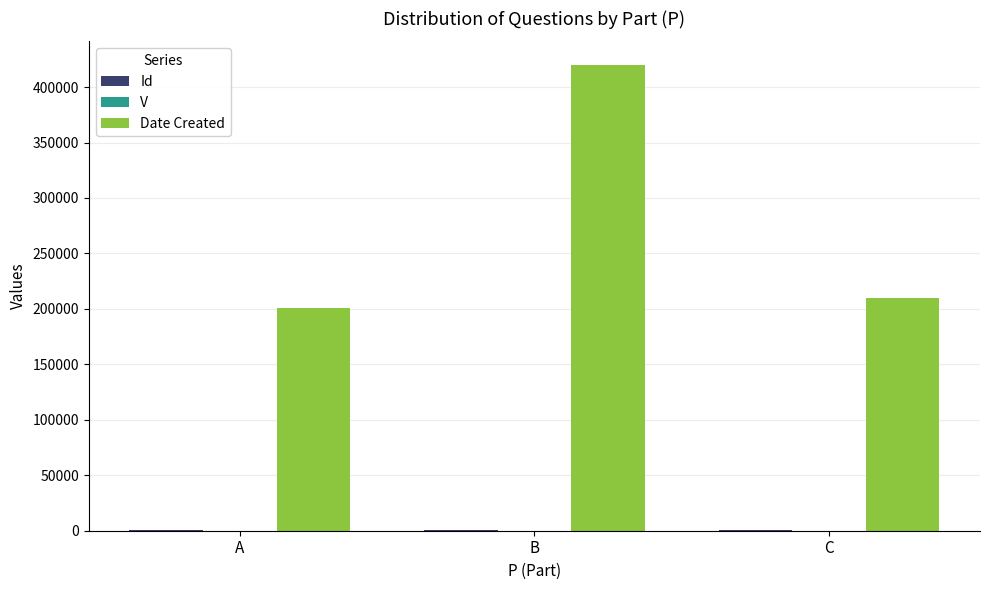

What is the greatest value displayed?

420224